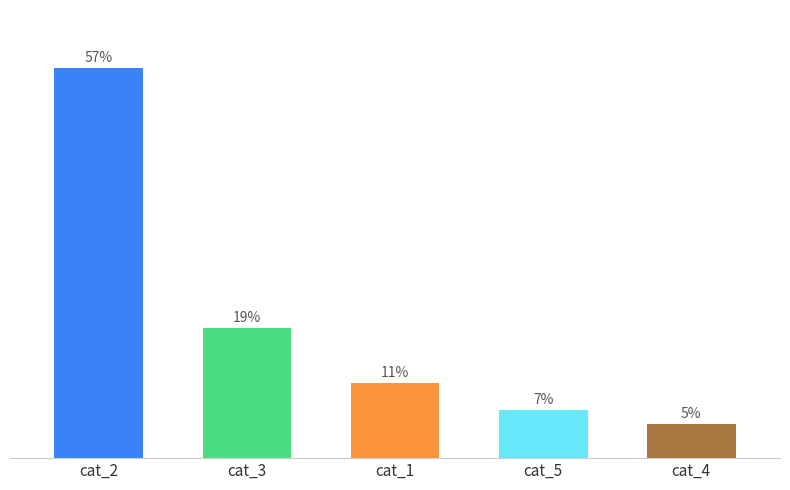

Are the bars horizontal?

No